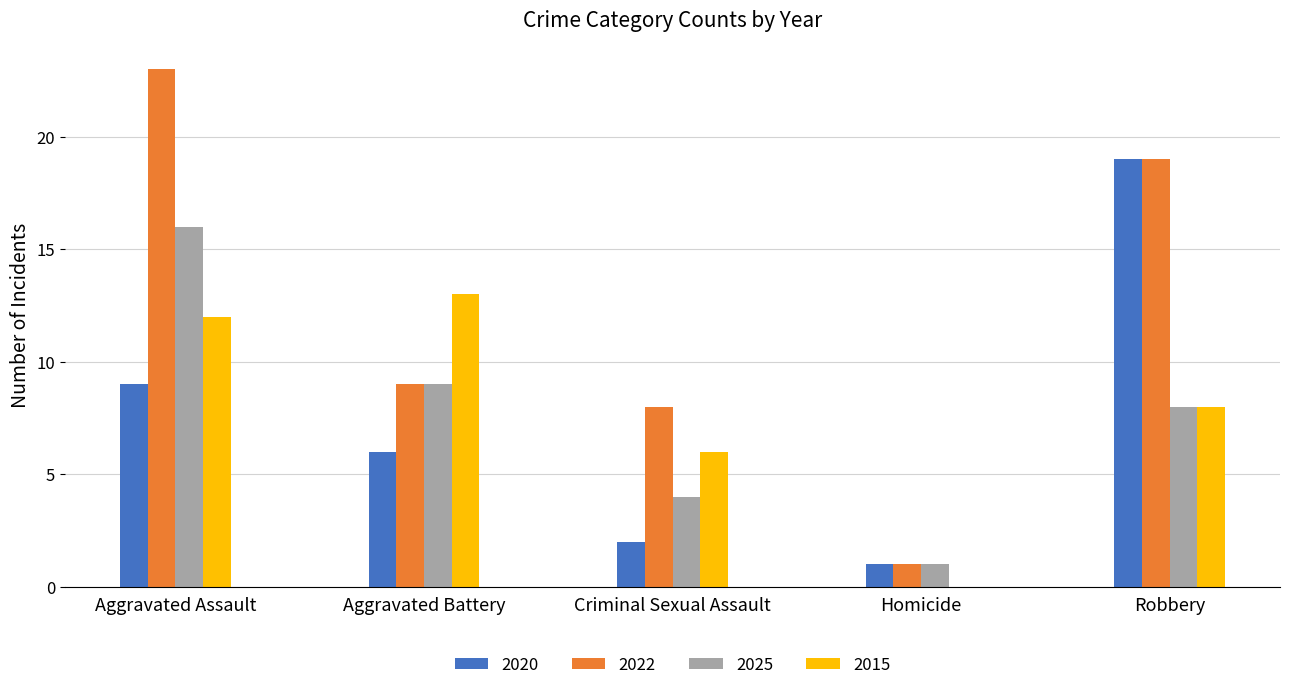

How many distinct data groups are displayed?

4